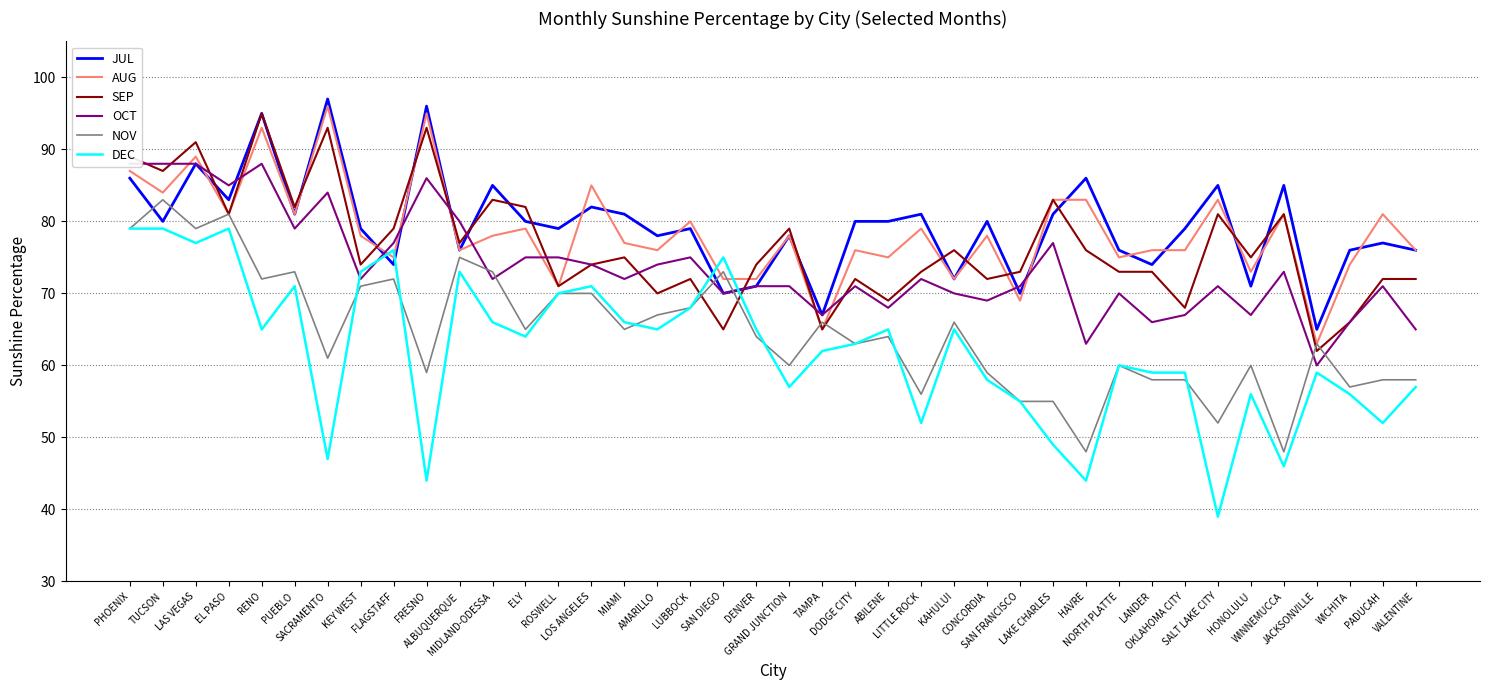

What position from the right is LAKE CHARLES?

12